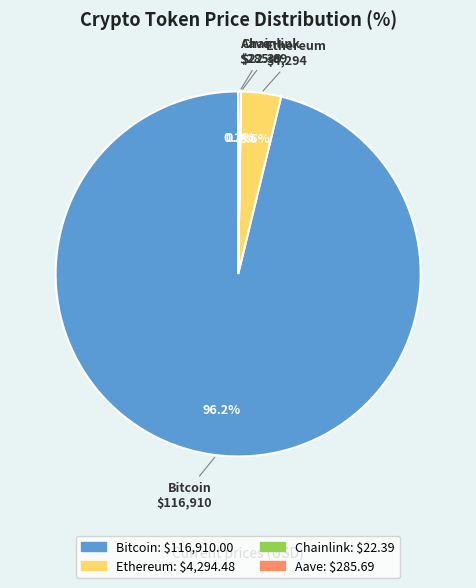

What is the largest slice in the pie chart?

Bitcoin